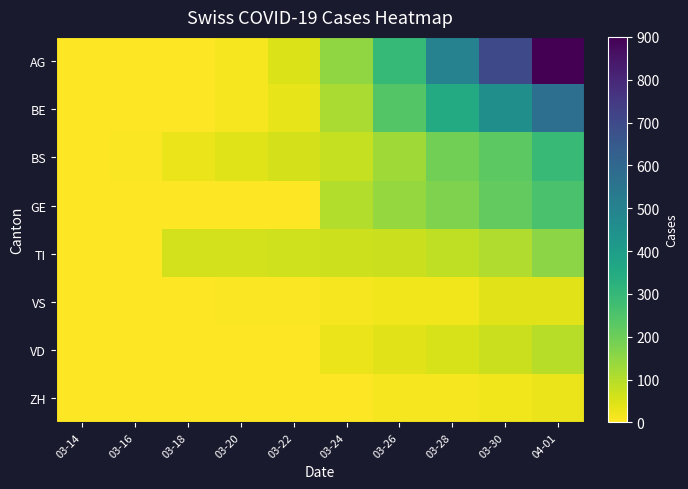

At which category is the sum across all series the highest?

04-01